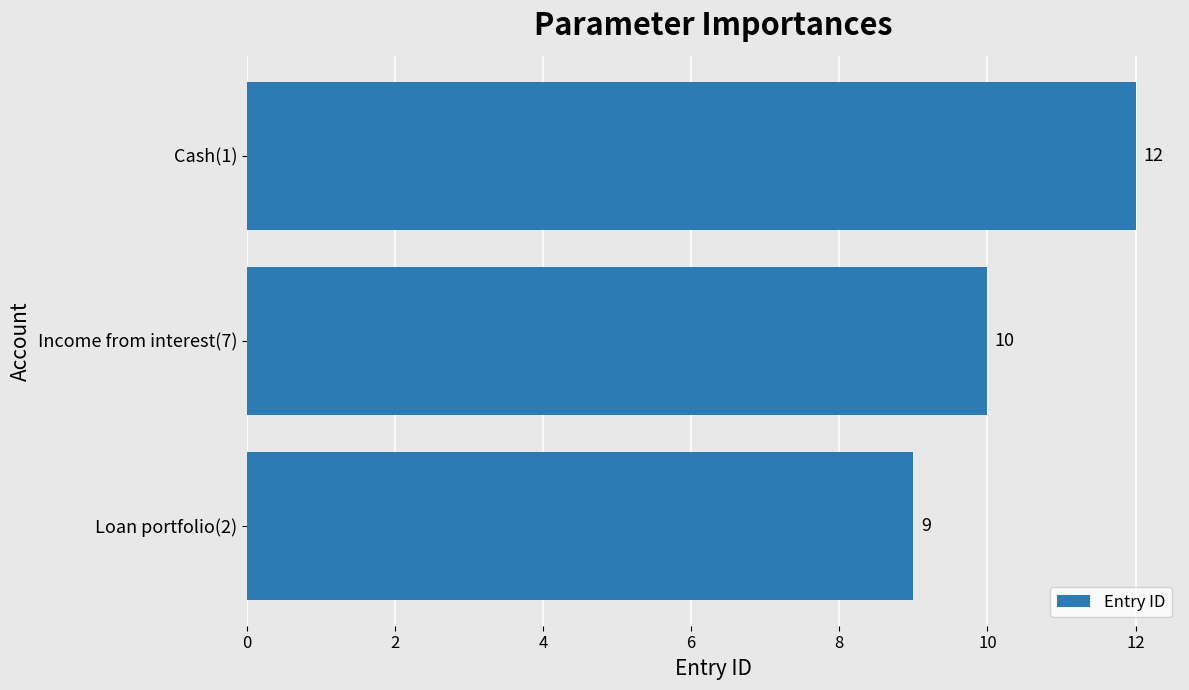

Which has a higher value, Loan portfolio(2) or Income from interest(7)?

Income from interest(7)